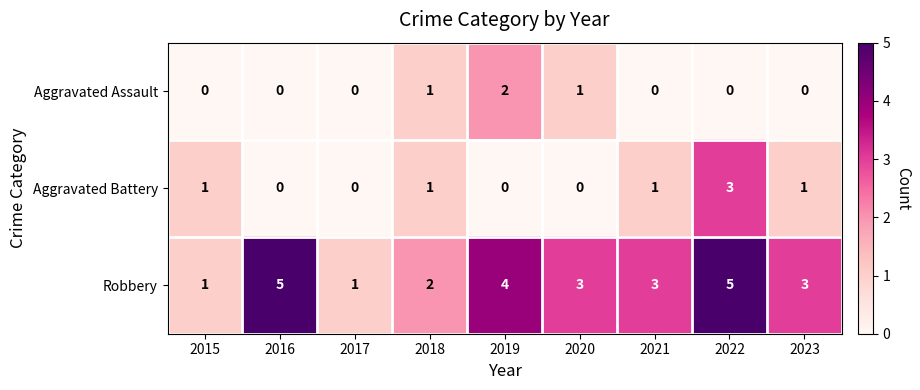

Which series has the largest total across all categories?

Robbery